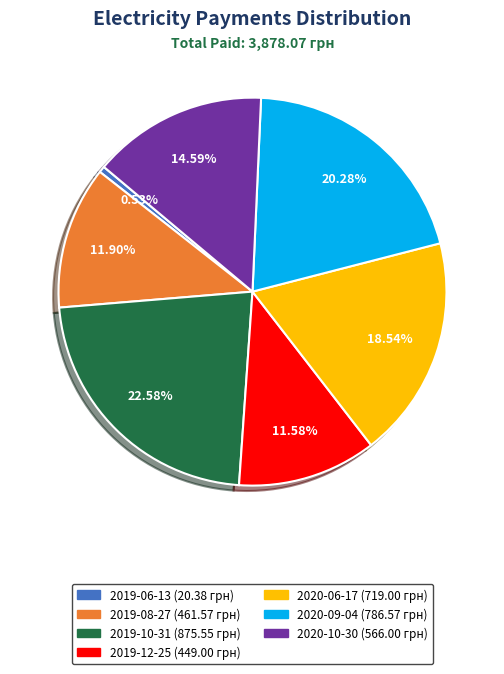

Between 2020-09-04 and 2019-08-27, which is larger?

2020-09-04